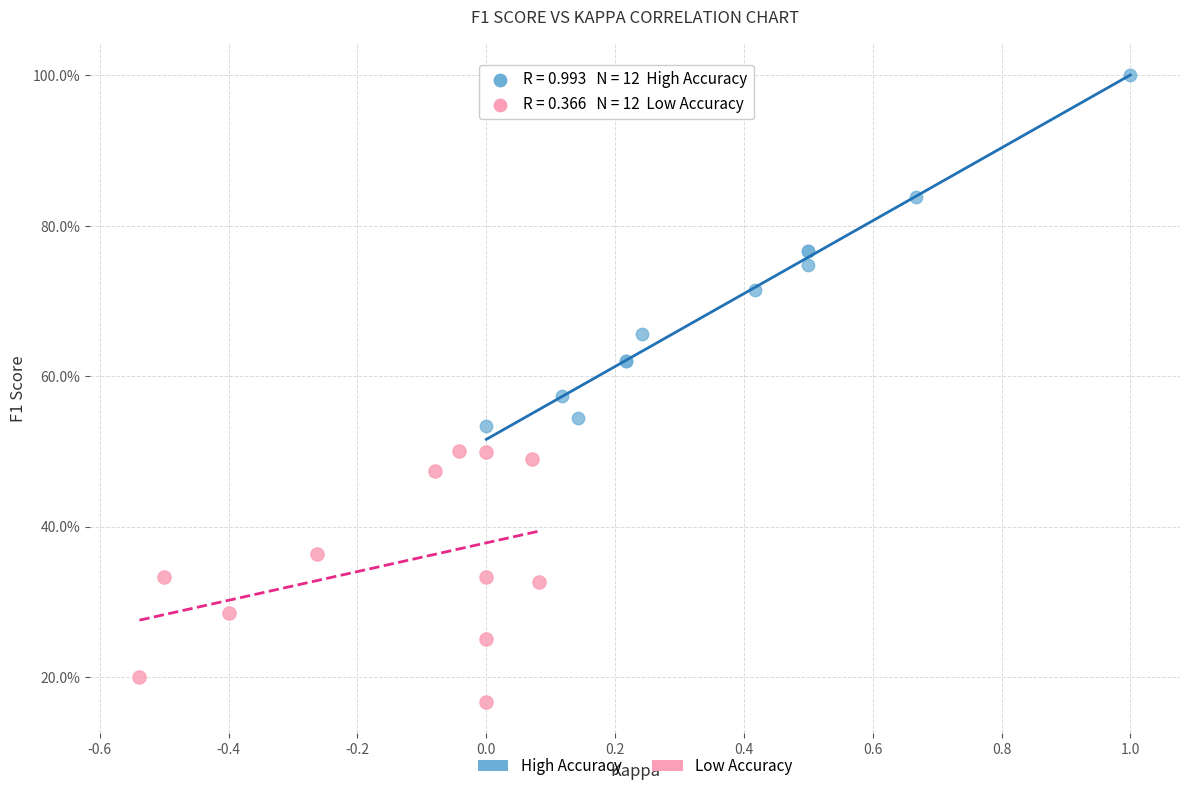

Which series contains the highest Y value?

High Accuracy